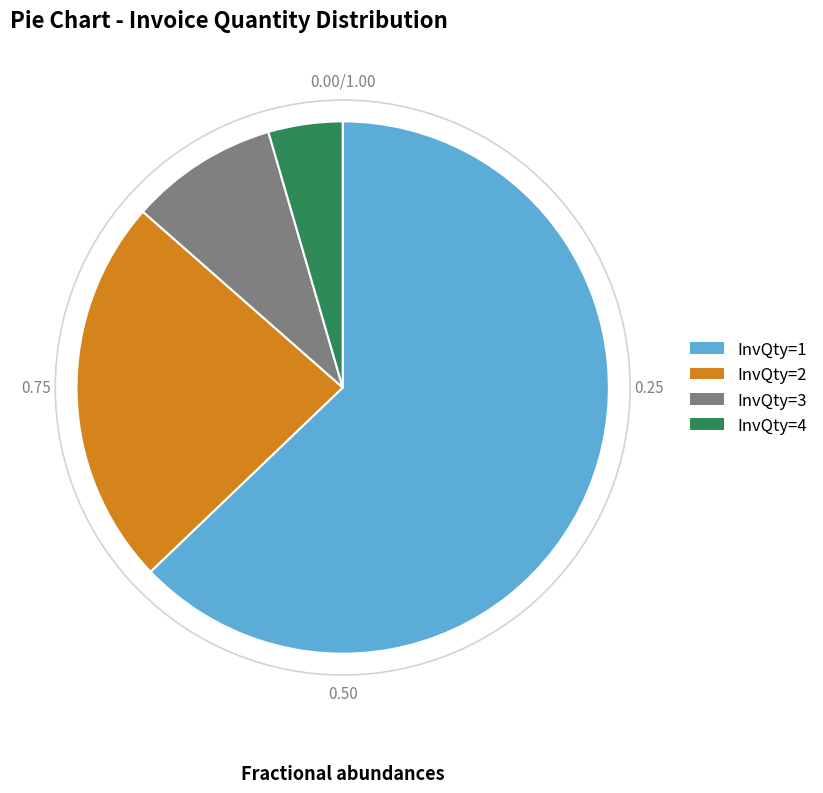

Does any single category account for the majority?

Yes